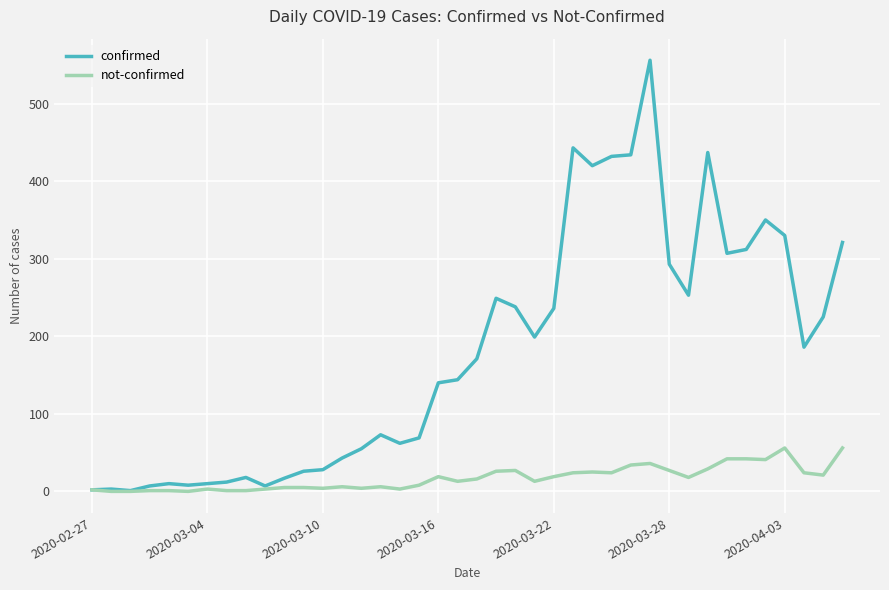

How many lines are shown in the chart?

2